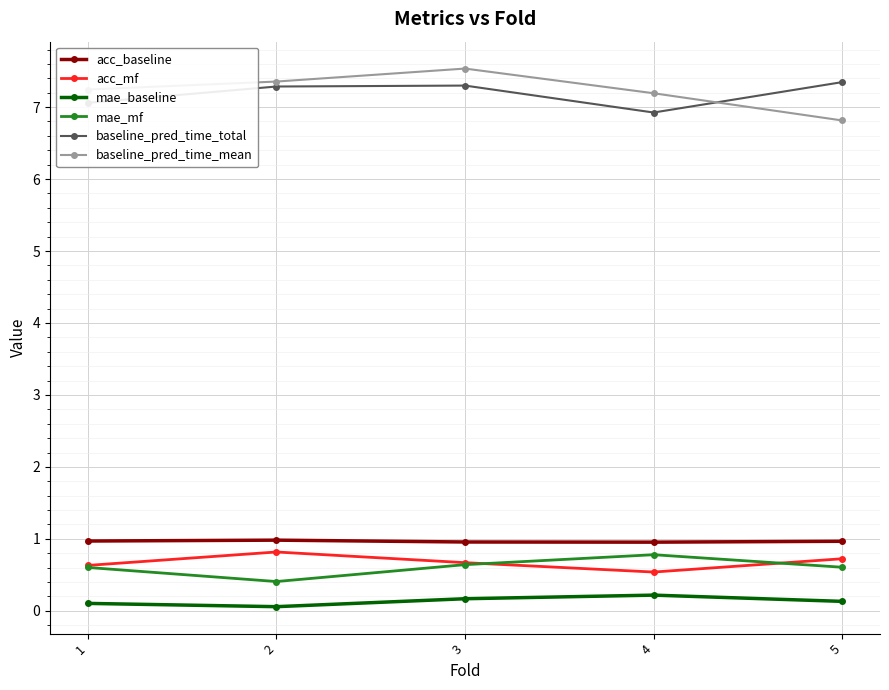

Is the value of acc_mf at 3 greater than the value of baseline_pred_time_total at 5?

No